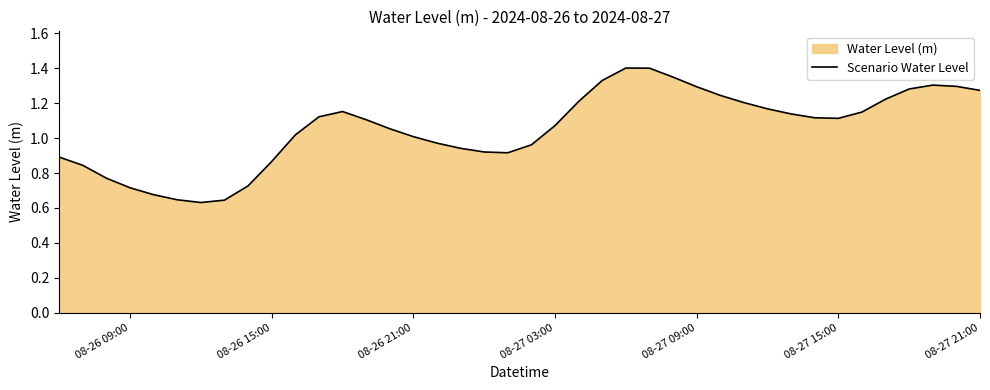

Does the chart have visible grid lines?

No